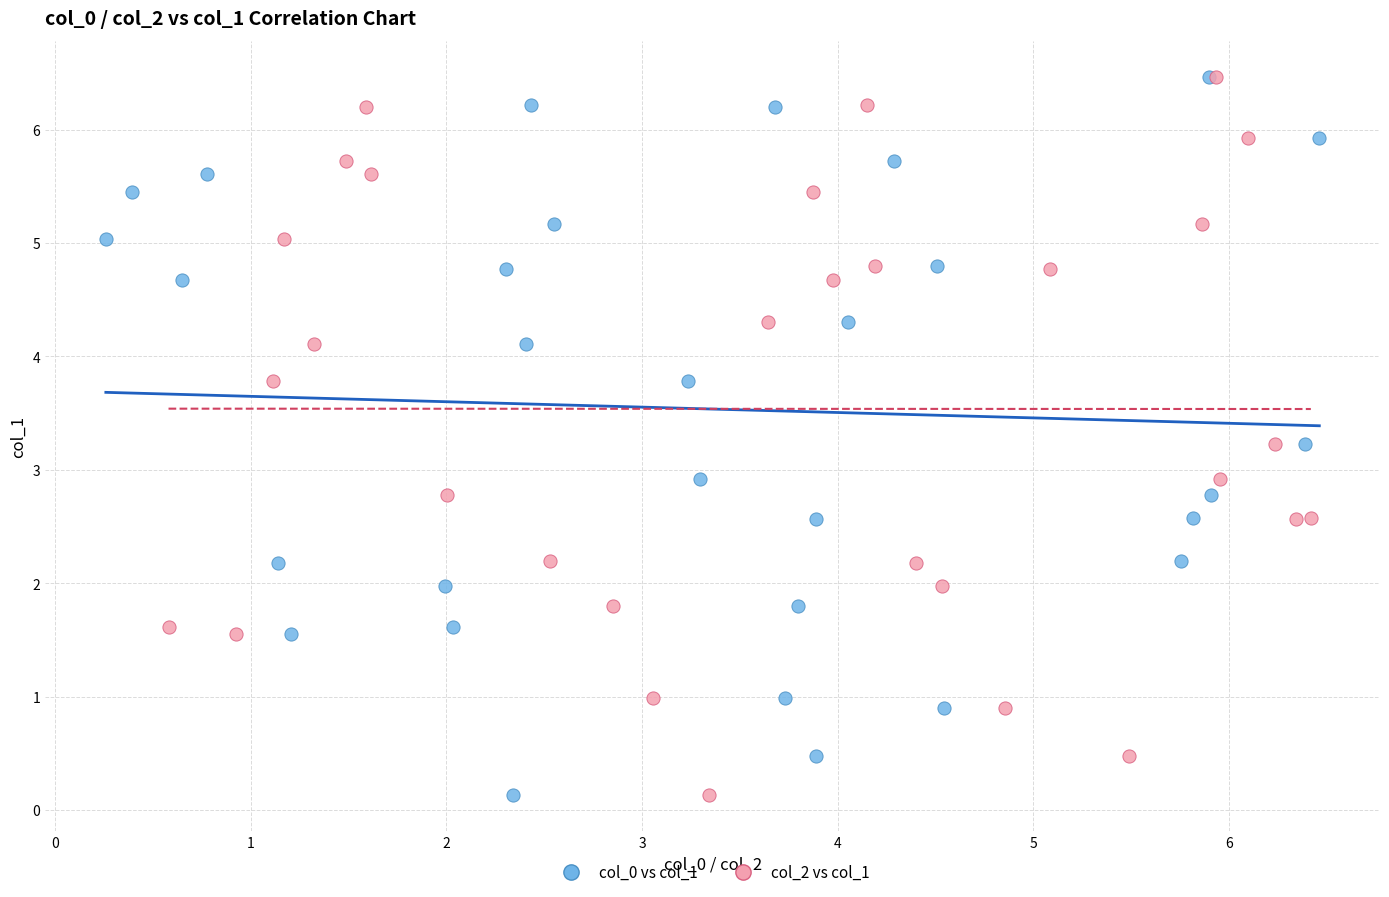

What are all the series names shown in the legend?

col_0 vs col_1, col_2 vs col_1